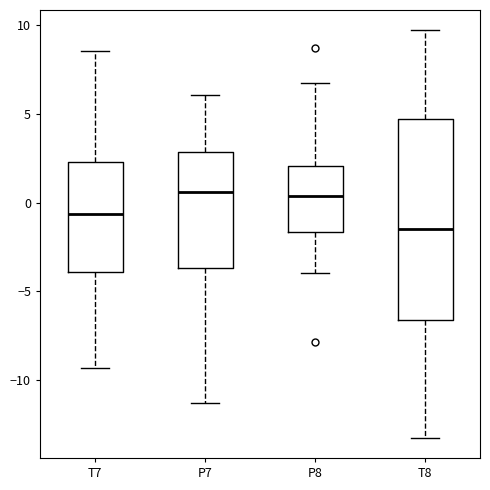

Comparing the boxes themselves (not the whiskers), which one is the tallest?

T8